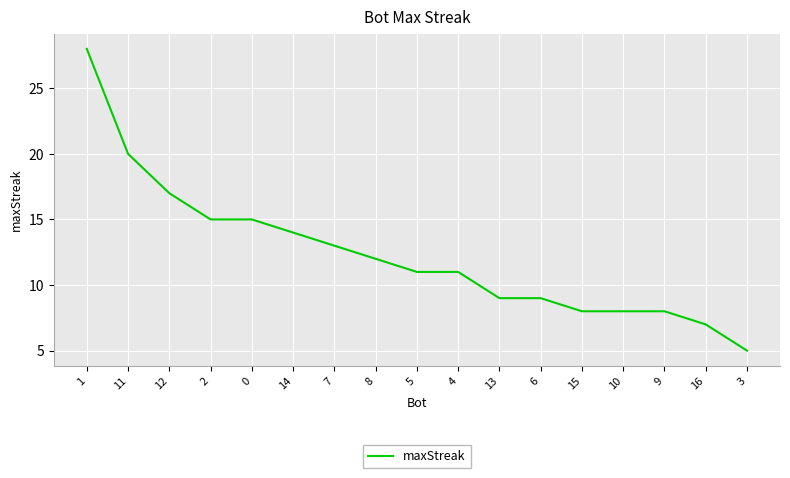

What is the greatest value displayed?

28